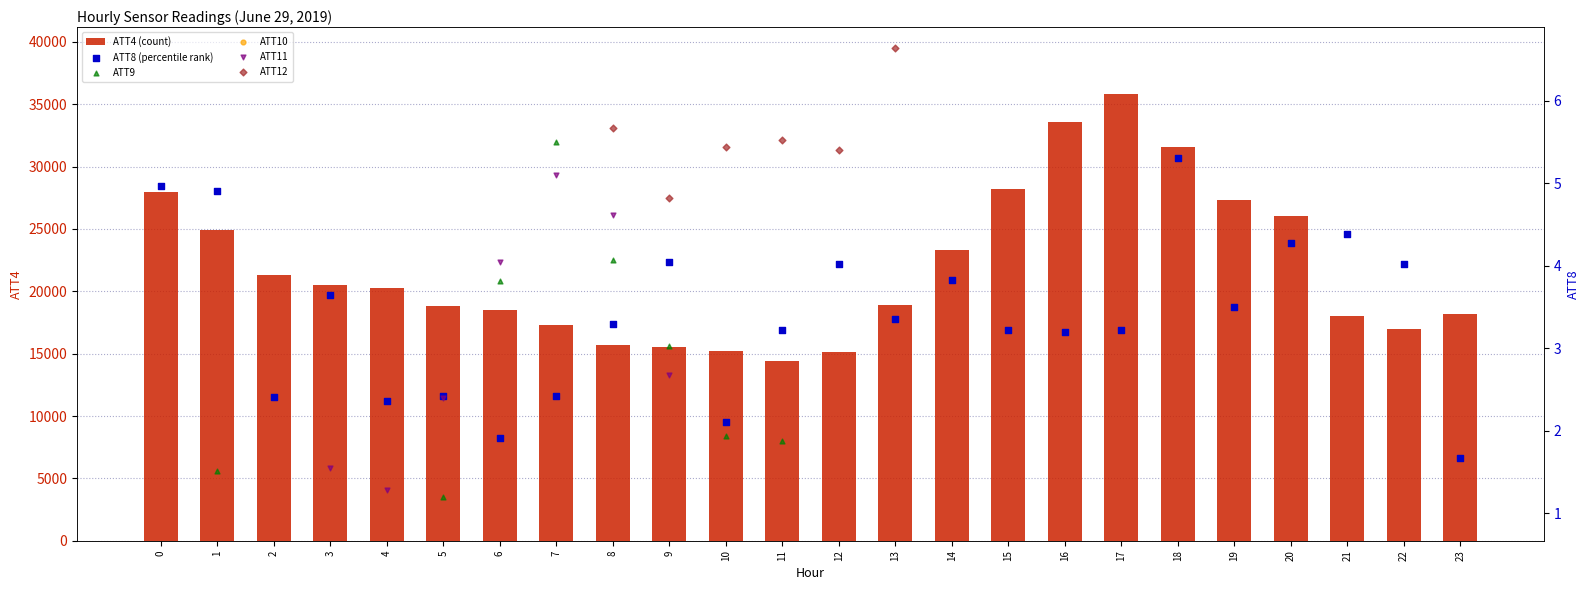

What are all the series names shown in the legend?

ATT4 (count), ATT8 (percentile rank), ATT9, ATT10, ATT11, ATT12